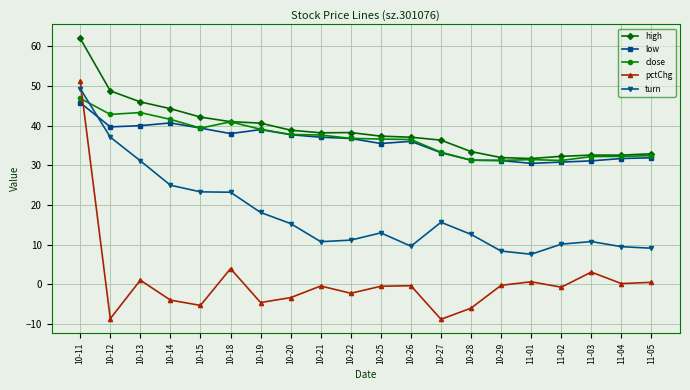

How many intersections are there between pctChg and low?

1